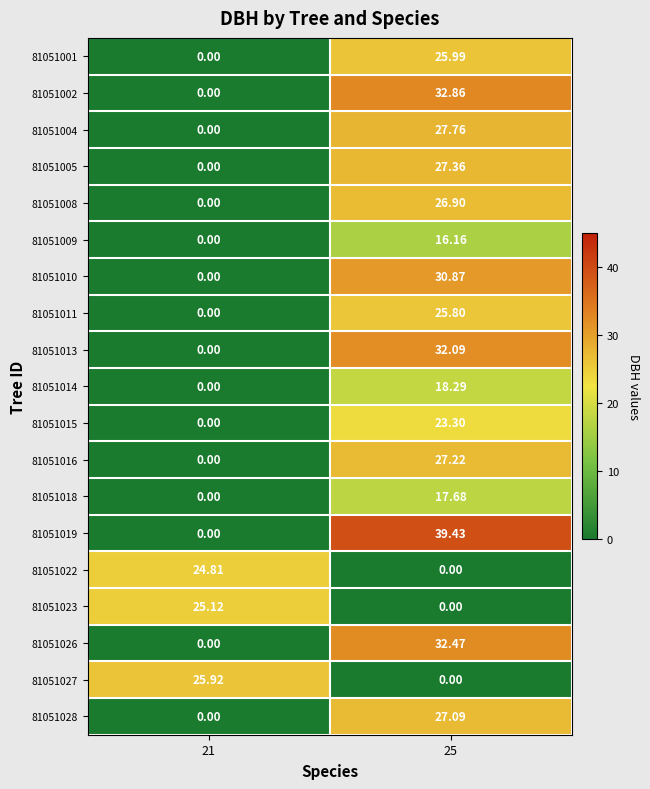

Is the value of 81051008 at 25 greater than the value of 81051027 at 25?

Yes